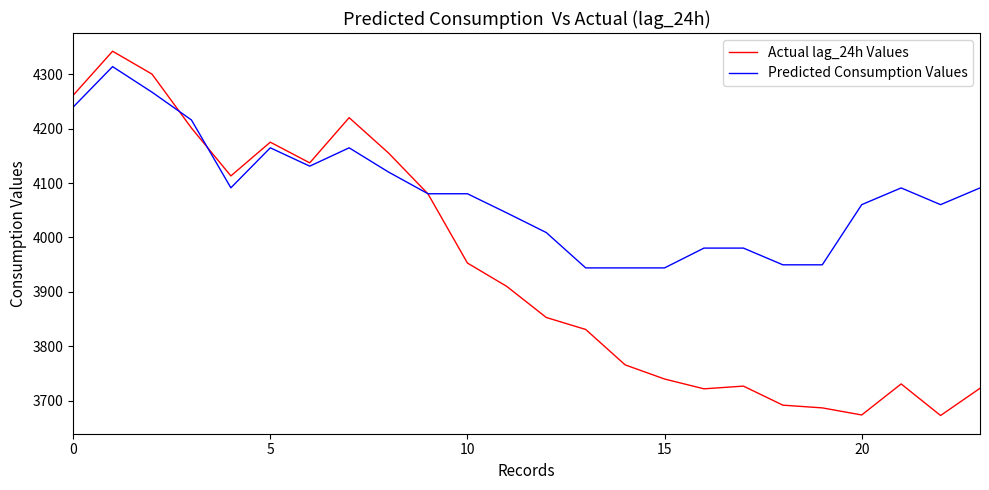

Does the chart have visible grid lines?

No